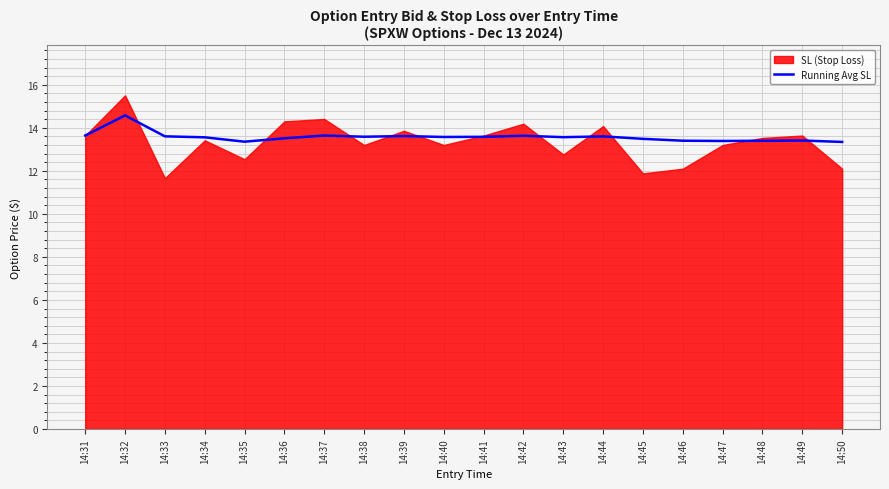

Which label corresponds to the largest value in the chart?

14:32